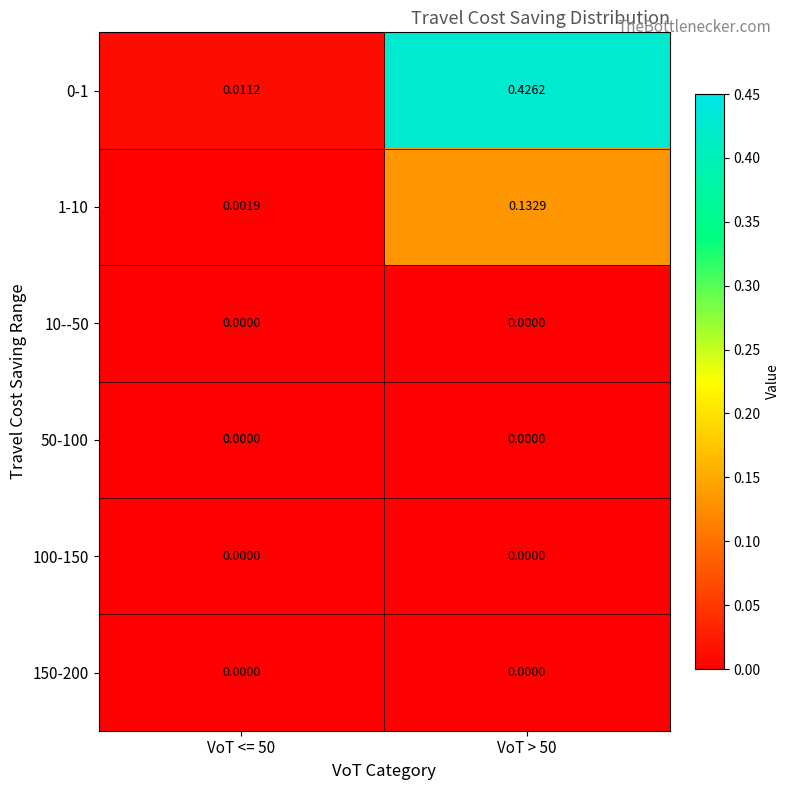

Is the value of 1-10 at VoT <= 50 greater than the value of 150-200 at VoT <= 50?

Yes